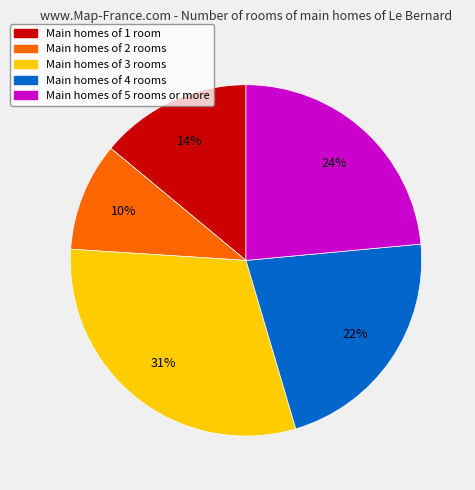

Does any single category account for the majority?

No